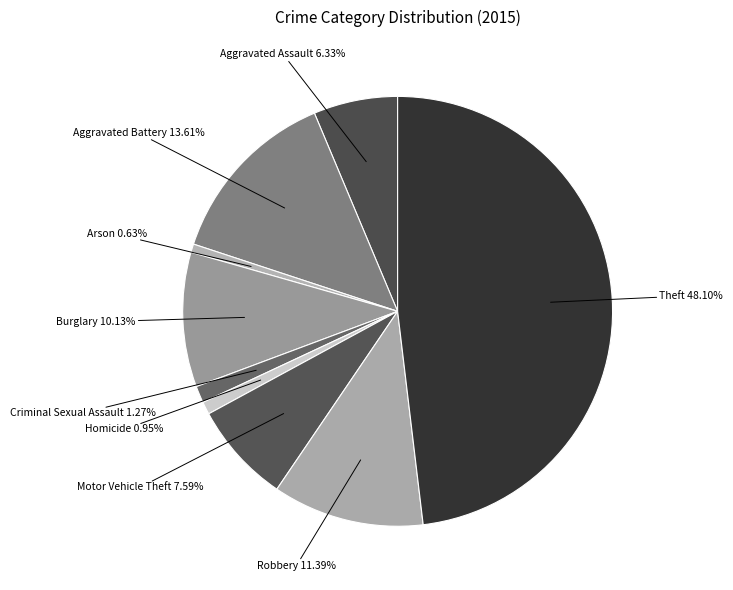

To the nearest percent, what portion does Arson represent?

1%